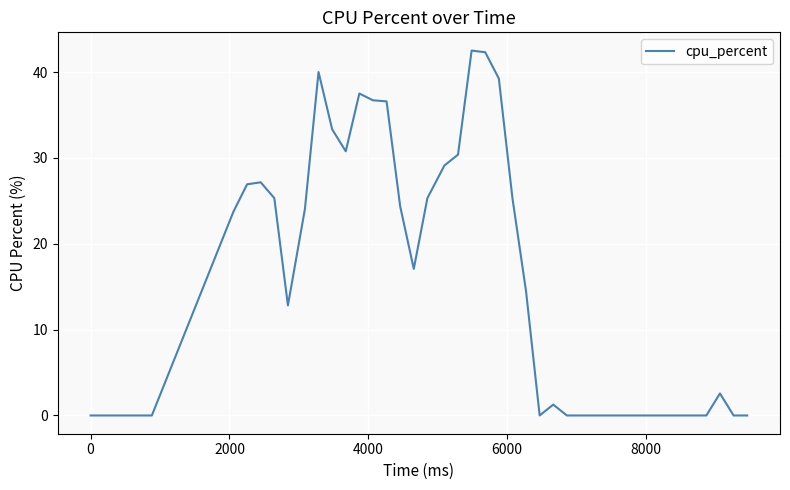

Does the chart have visible grid lines?

Yes